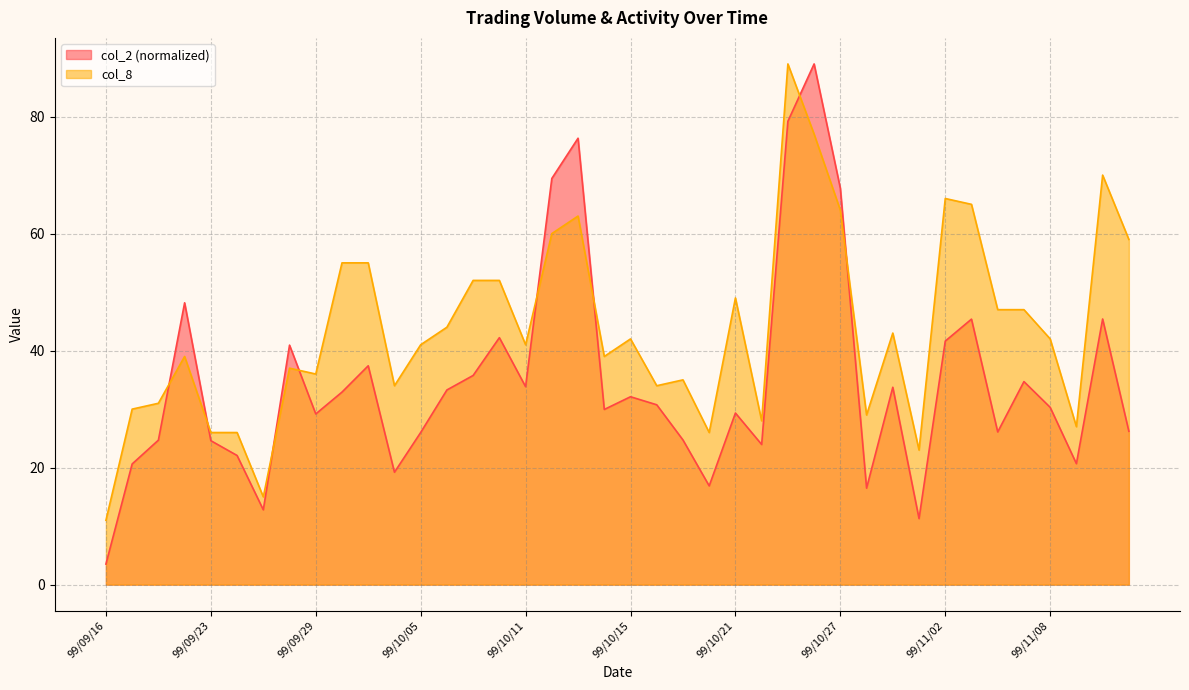

At which label does col_8 reach its minimum?

99/09/16